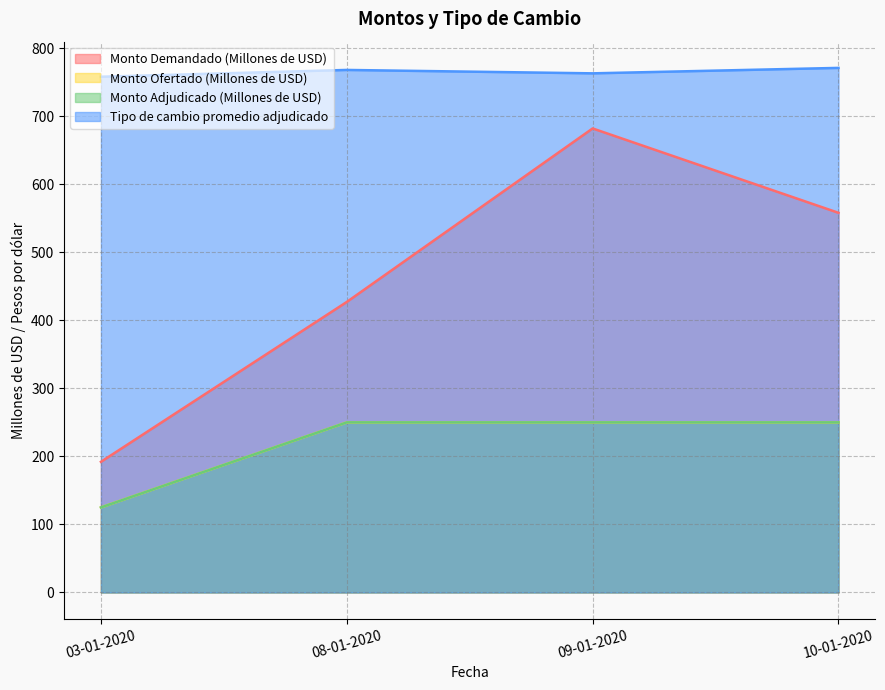

What is the label of the 2nd point from the right?

09-01-2020